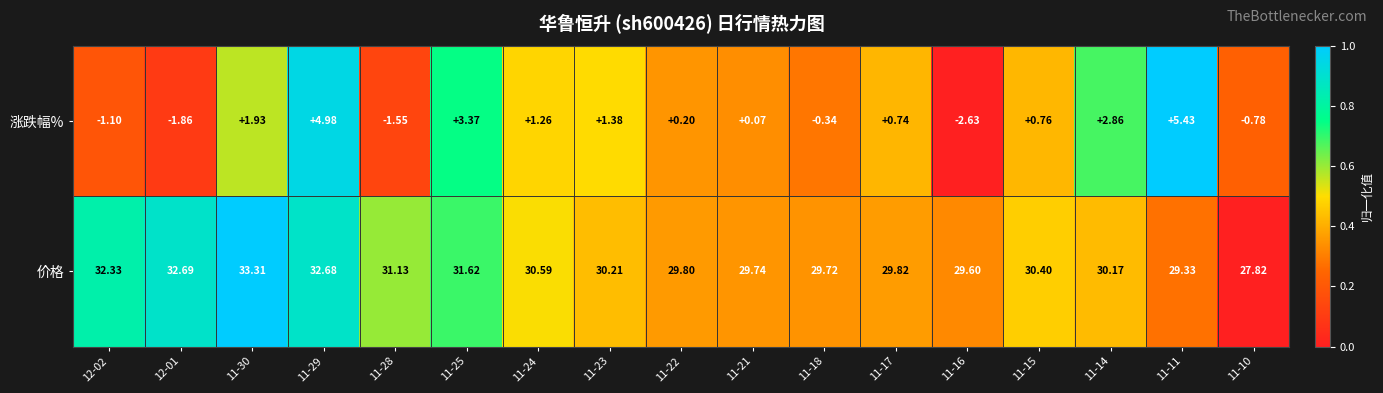

Between 11-18 and 11-15, which series saw the biggest shift?

涨跌幅%